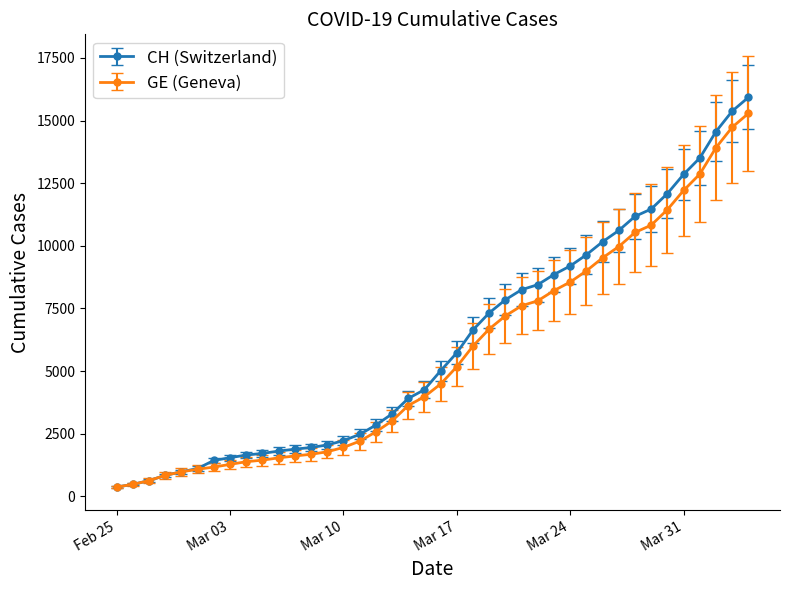

List the series in order of their overall mean, highest first.

CH (Switzerland), GE (Geneva)